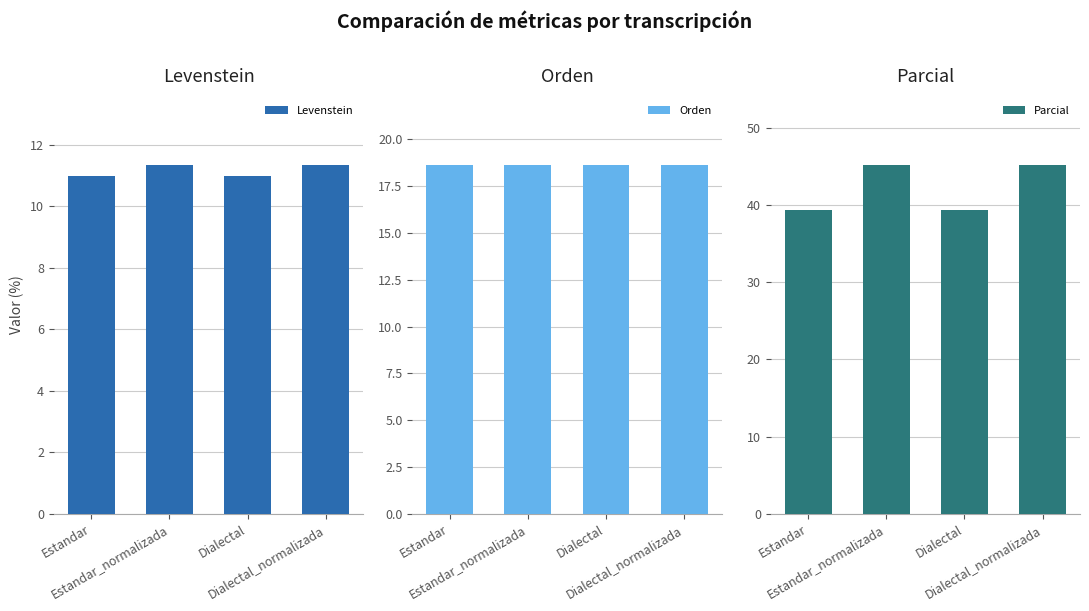

How many groups of bars are there?

4